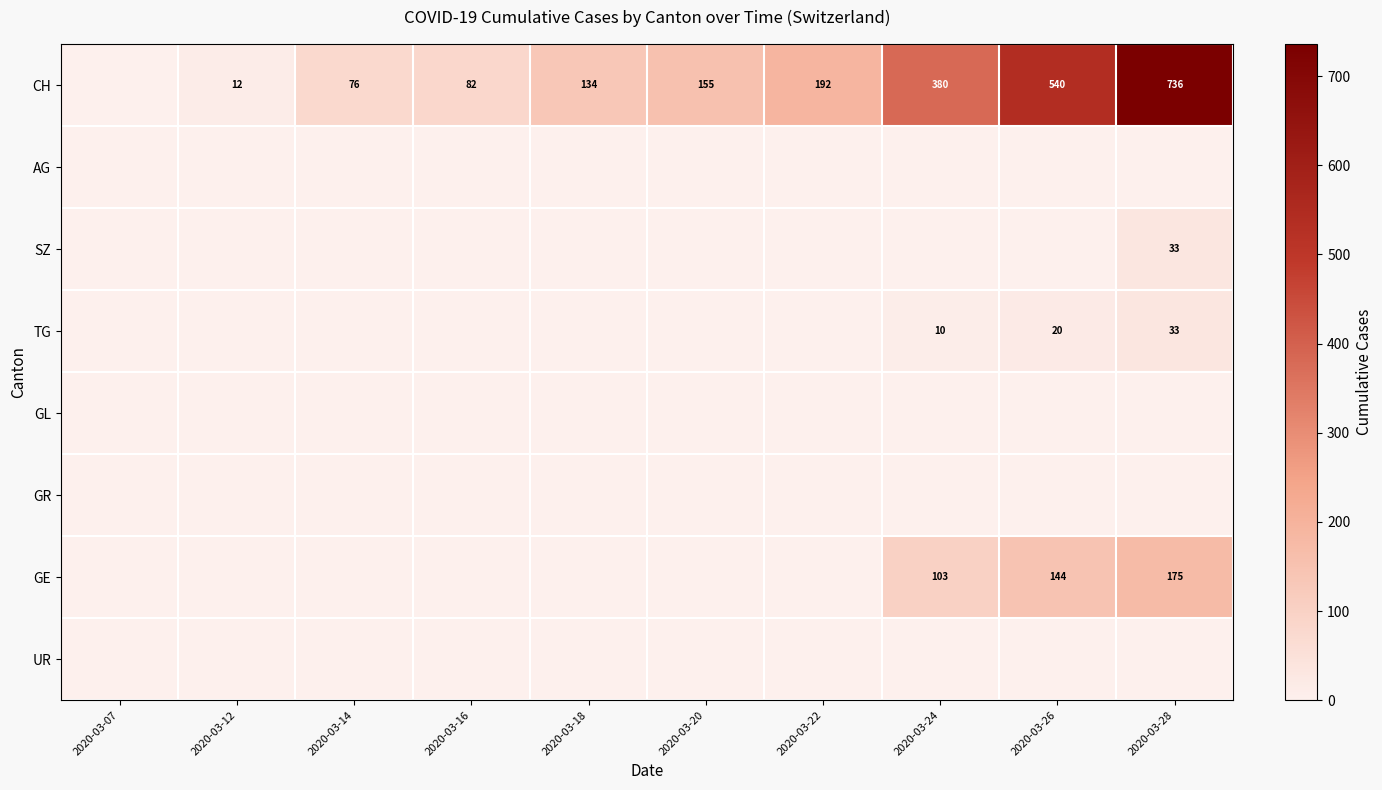

True or false: CH has a value of 145 at 2020-03-16.

False